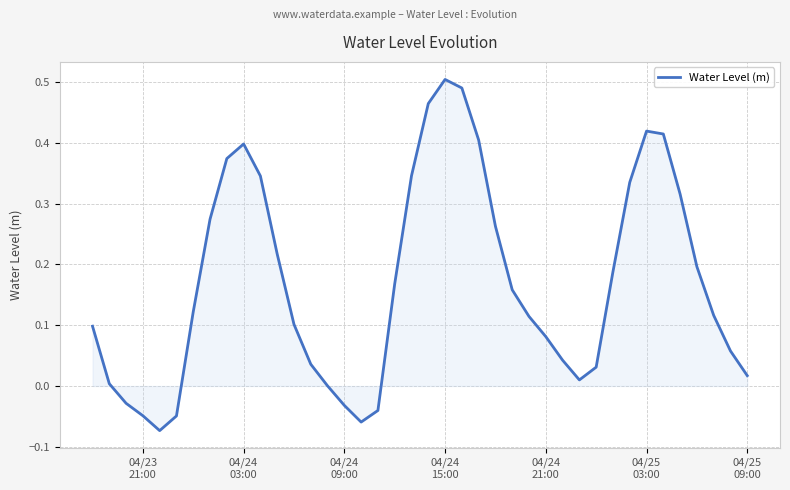

What is the difference between the maximum and minimum values?

0.6